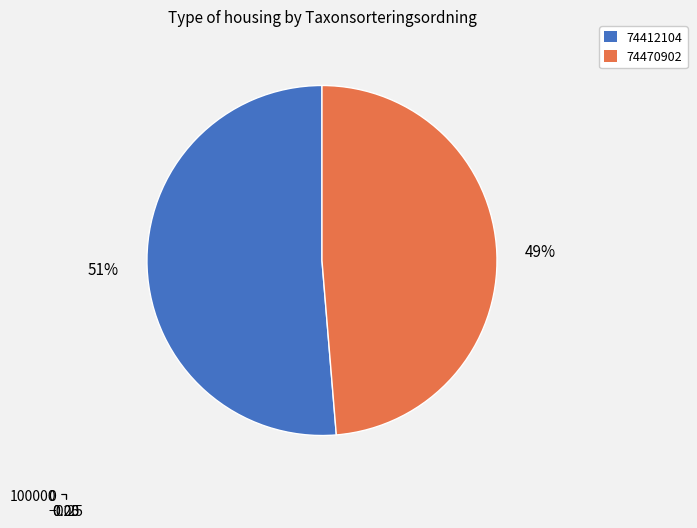

Is 74470902 the majority of the pie?

No